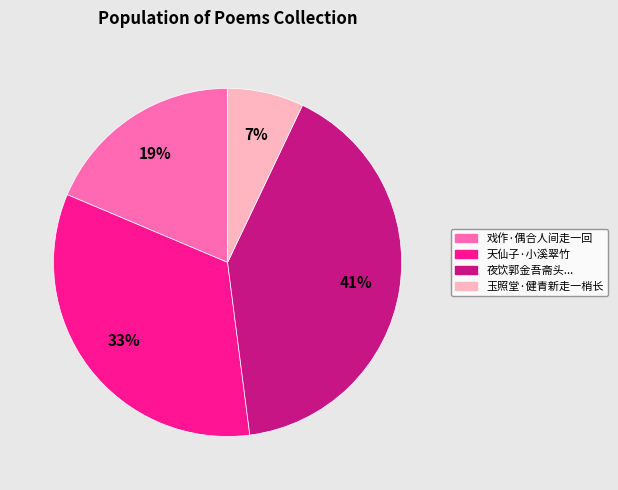

Rank the categories by value from highest to lowest.

夜饮郭金吾斋头..., 天仙子·小溪翠竹, 戏作·偶合人间走一回, 玉照堂·健青新走一梢长